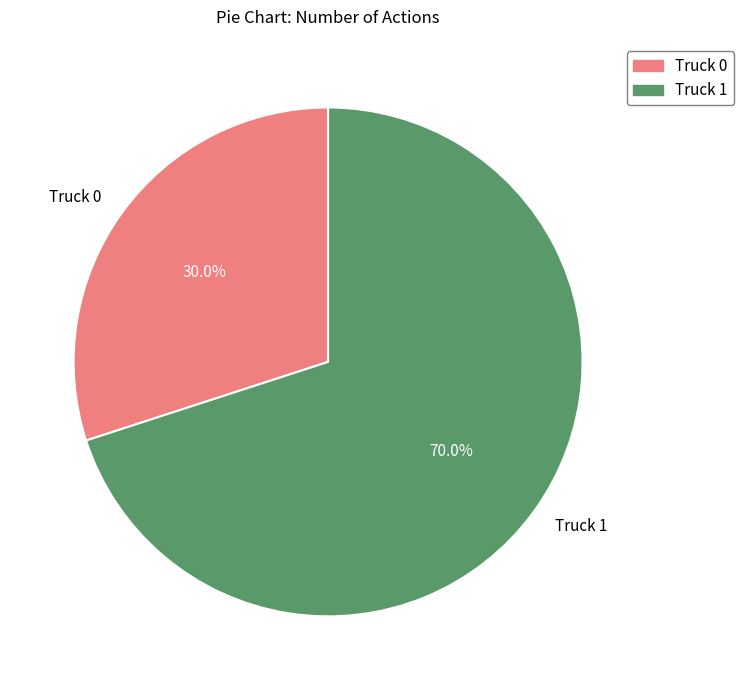

Rank the categories by value from lowest to highest.

Truck 0, Truck 1